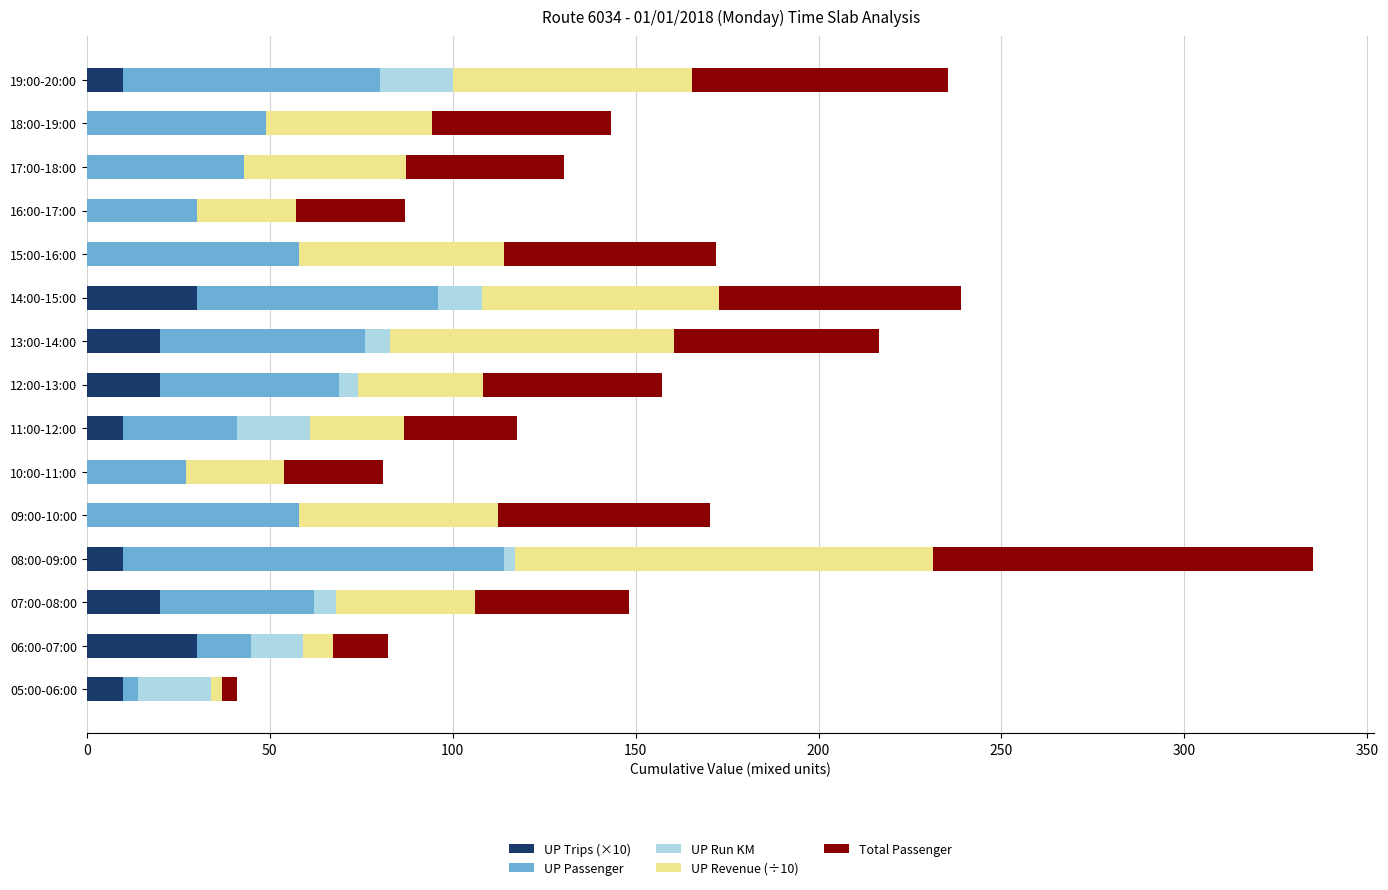

At which category is the sum across all series the highest?

08:00-09:00